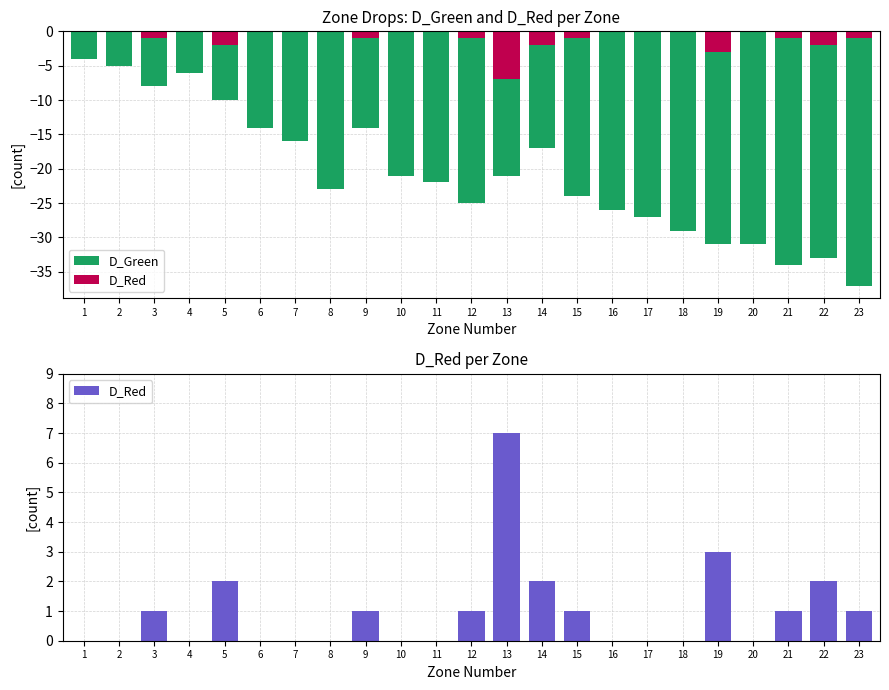

What is the difference between the highest and lowest values at 19?

34